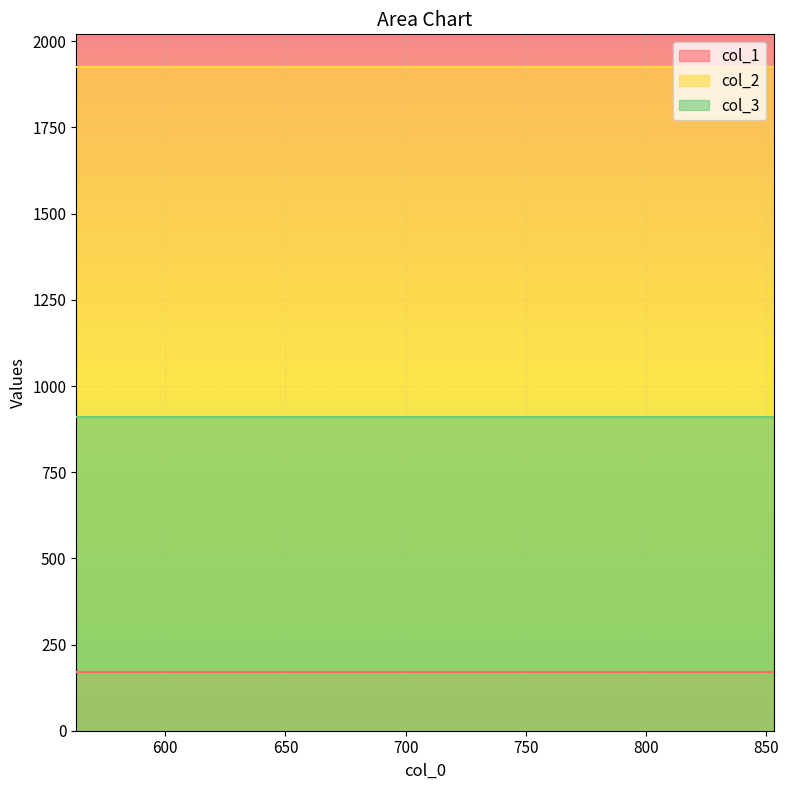

How many lines are shown in the chart?

3